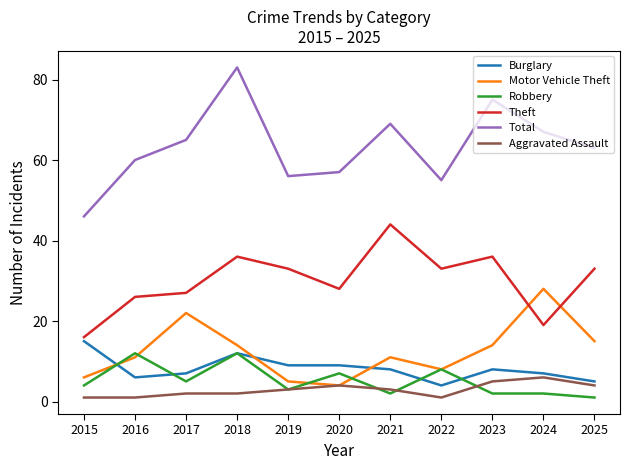

List the series in order of their peak value, highest first.

Total, Theft, Motor Vehicle Theft, Burglary, Robbery, Aggravated Assault